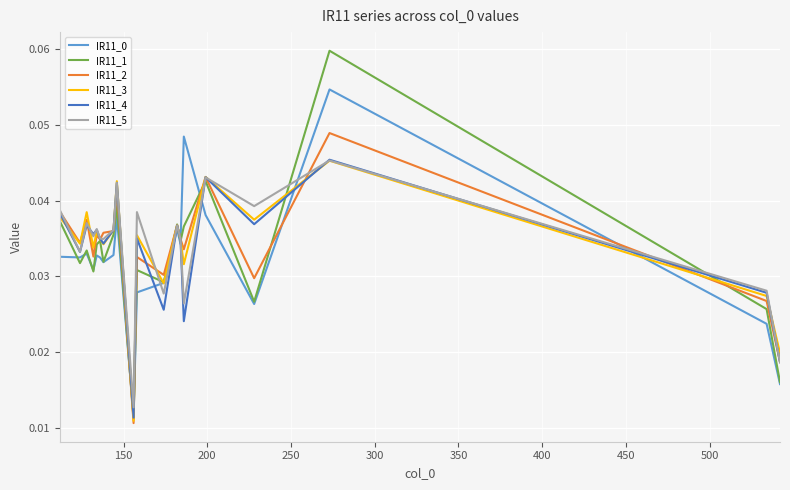

How many lines are shown in the chart?

6